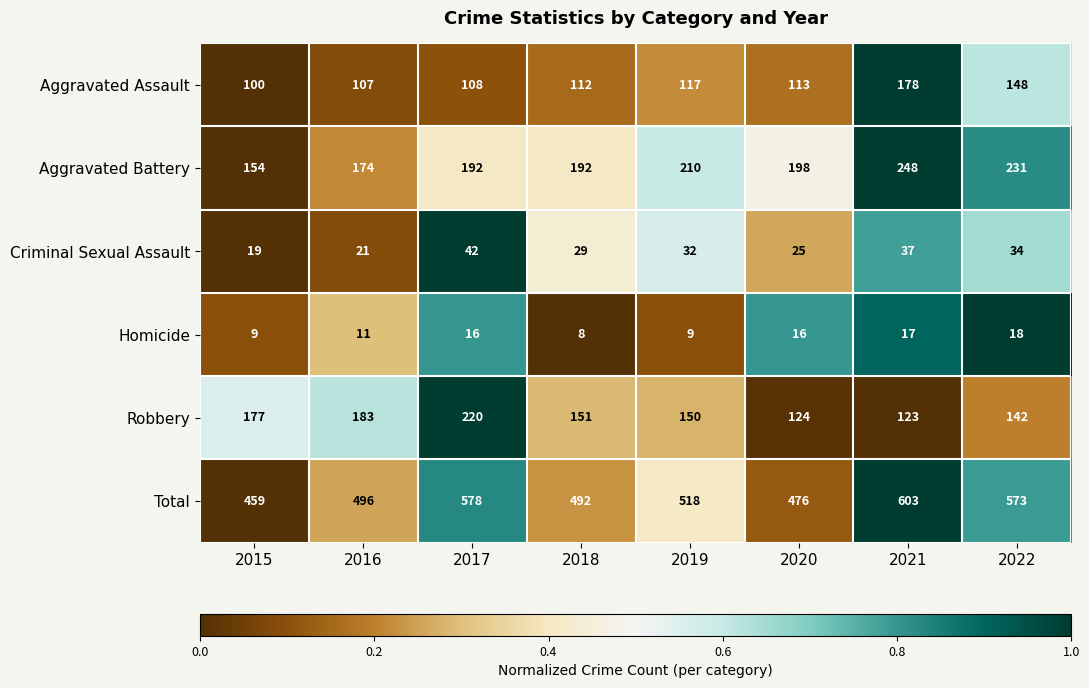

What is the highest value of the Robbery series?

220